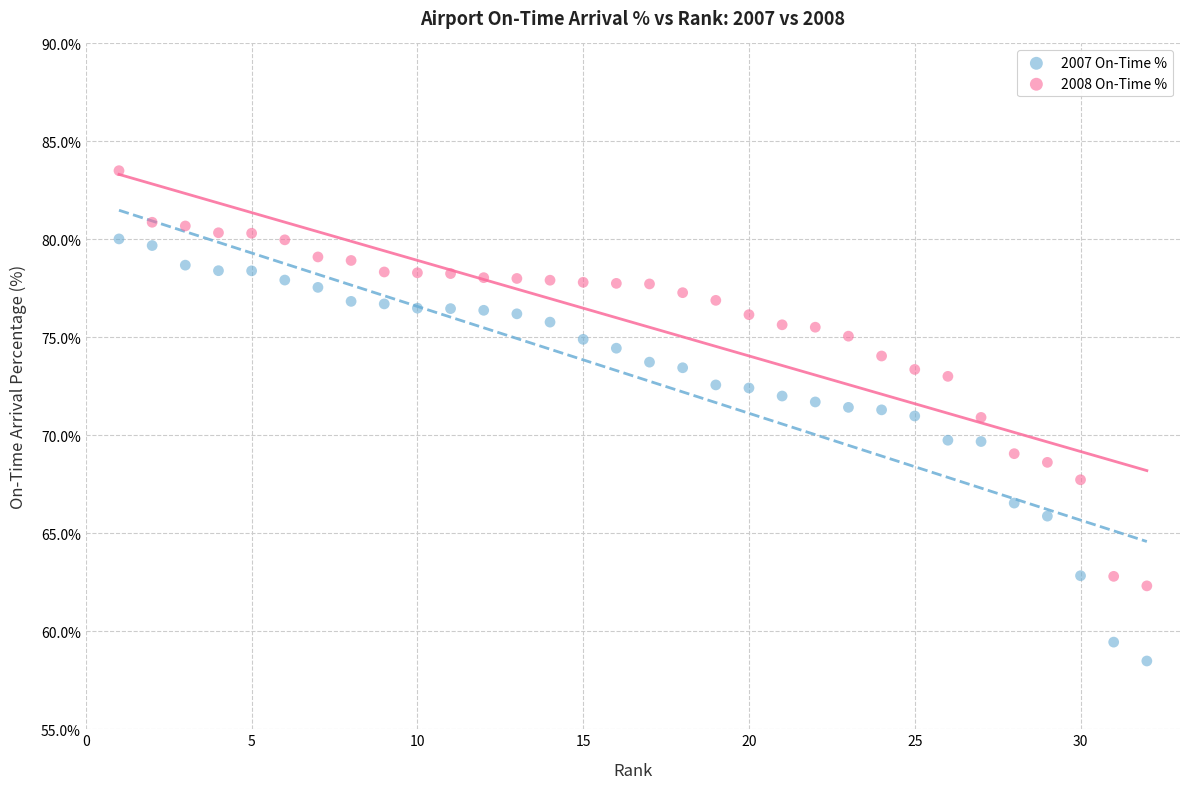

Which series contains the highest Y value?

2008 On-Time %